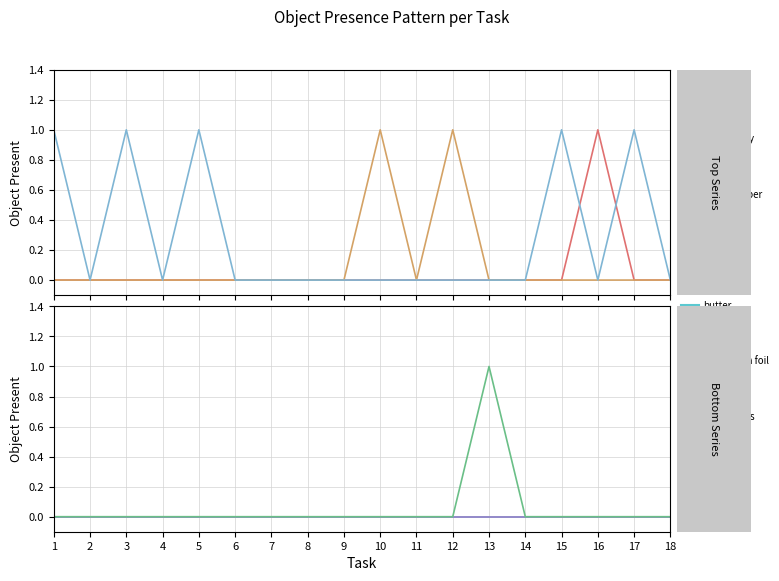

What is the difference between the maximum and minimum values in the black pepper series?

1